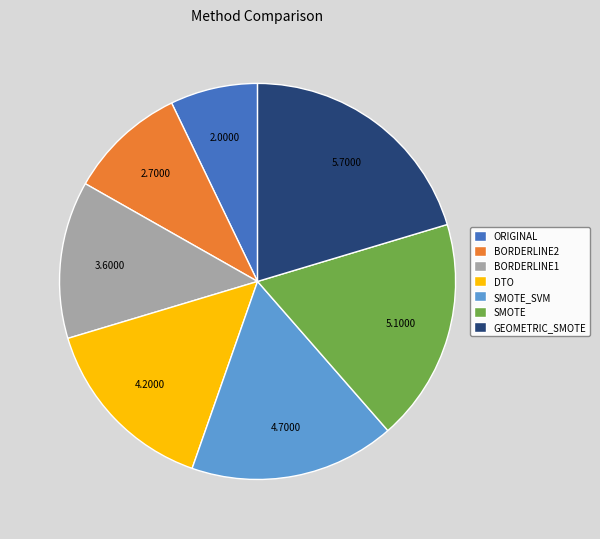

What is the smallest slice in the pie chart?

ORIGINAL